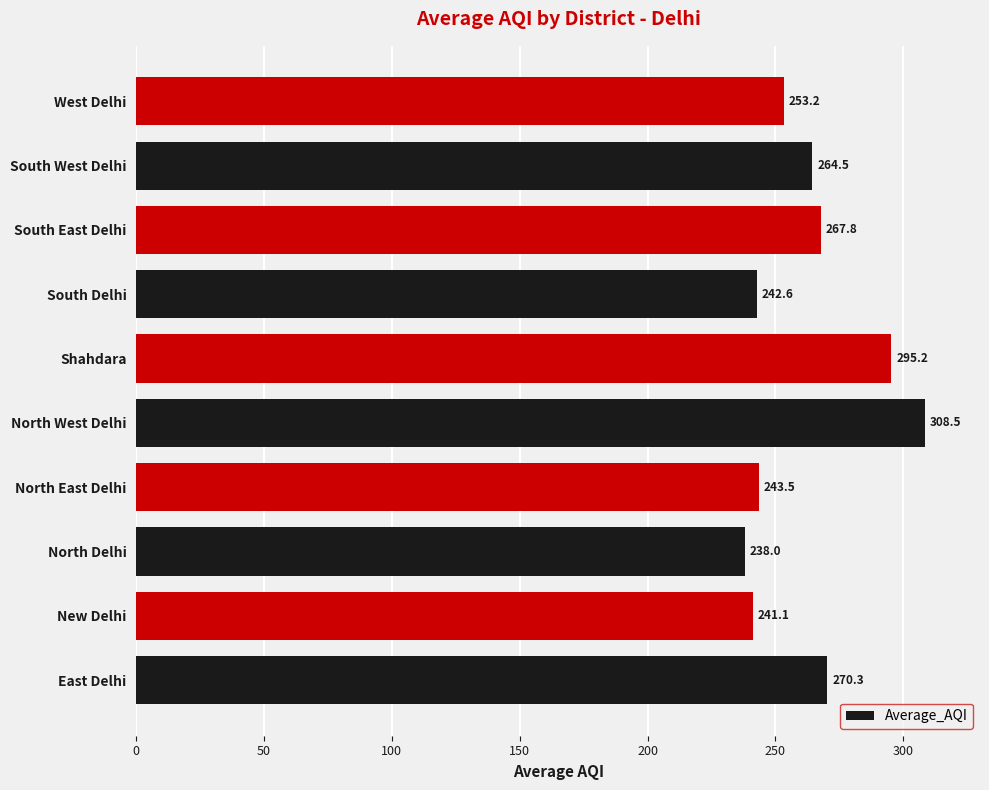

At which label is the value closest to 273?

East Delhi